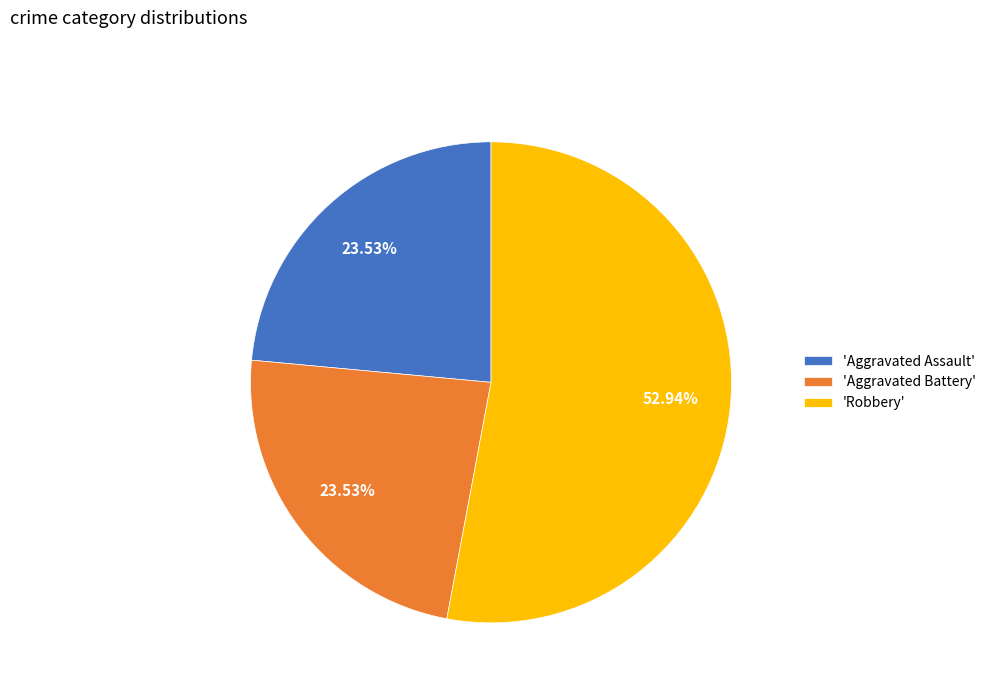

Count the number of slices in the pie.

3